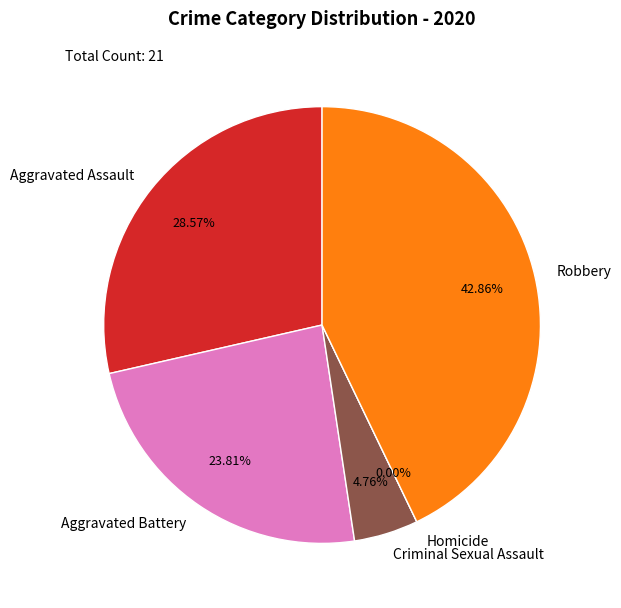

Rank the categories by value from lowest to highest.

Homicide, Criminal Sexual Assault, Aggravated Battery, Aggravated Assault, Robbery